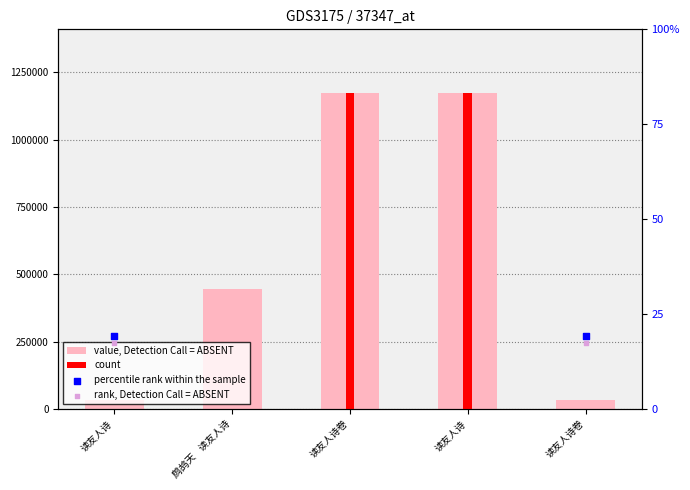

What are all the series names shown in the legend?

value, Detection Call = ABSENT, count, percentile rank within the sample, rank, Detection Call = ABSENT